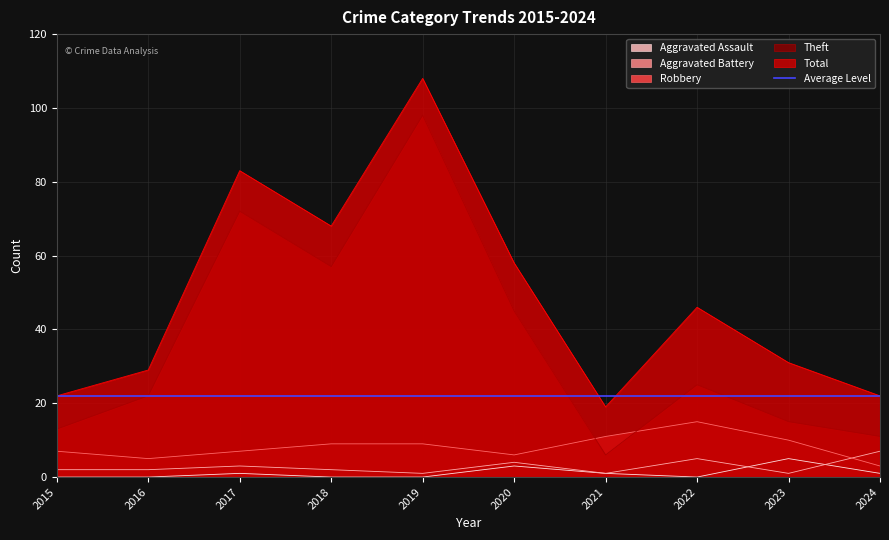

Rank the series by their maximum value, from lowest to highest.

Aggravated Assault, Aggravated Battery, Robbery, Theft, Total